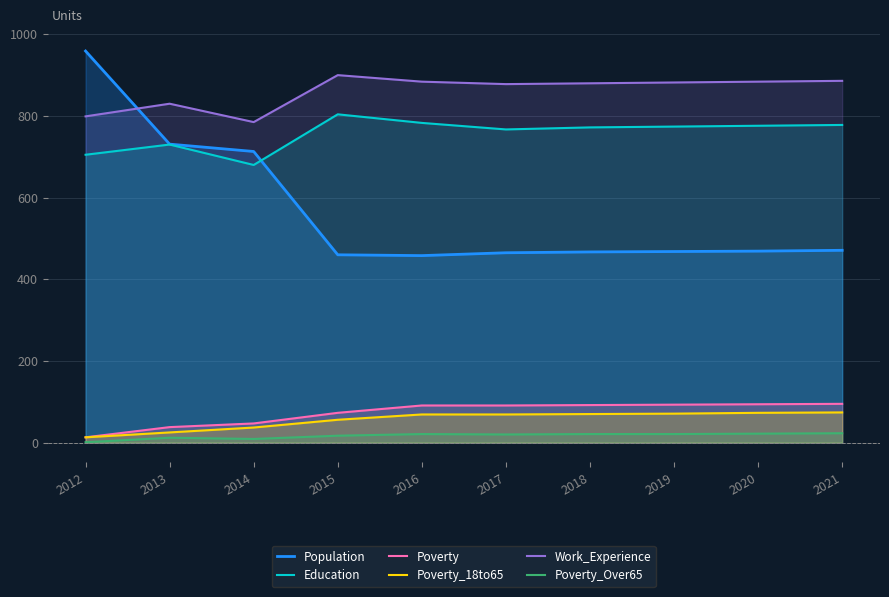

In Population, how many points are lower than both neighbors (excluding endpoints)?

1